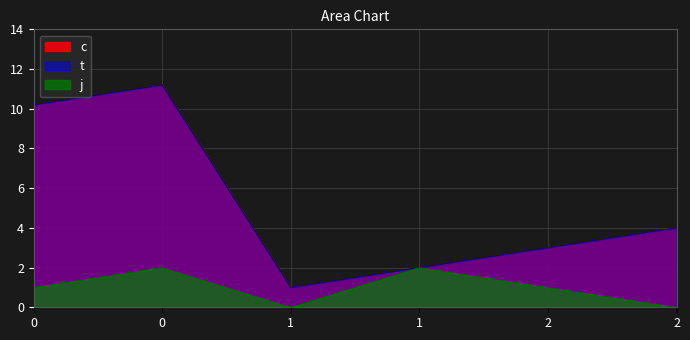

List the labels in order of c value, smallest first.

1, 1, 2, 2, 0, 0